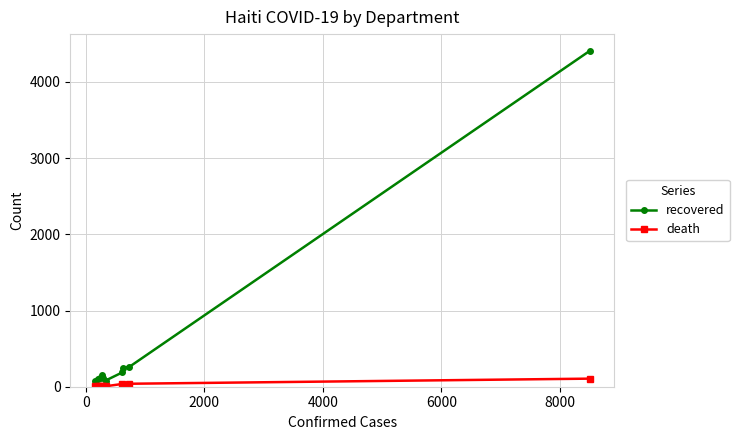

What is the sum of all death values?

246